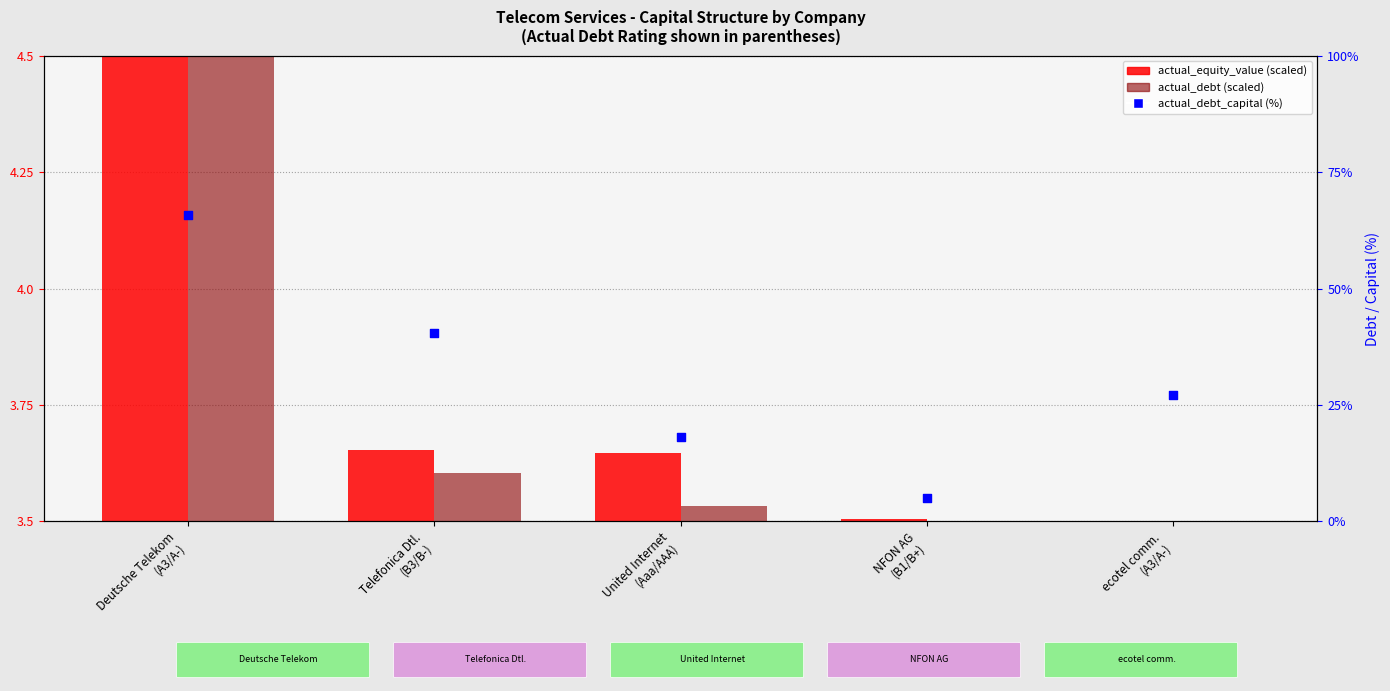

What are all the series names shown in the legend?

actual_equity_value, actual_debt, actual_debt_capital (%)